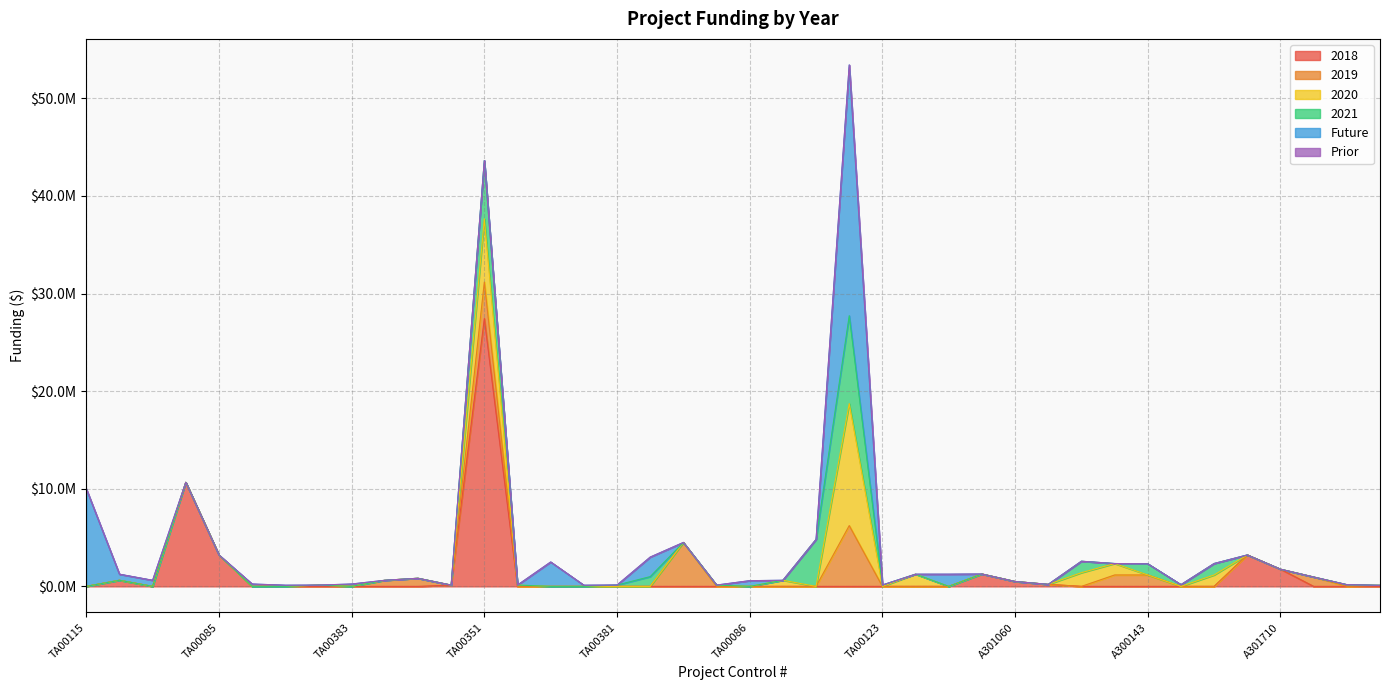

What is the sum of all 2020 values?

25032923